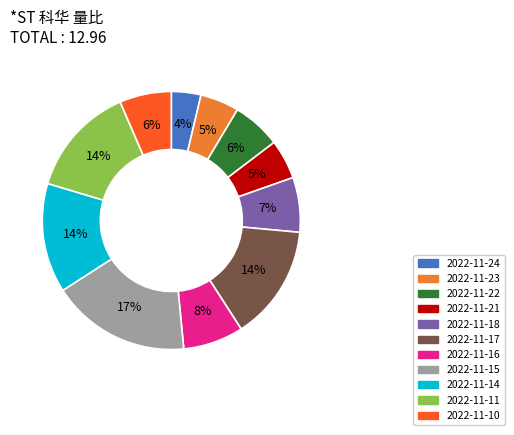

The 2022-11-22 slice represents 6% of the pie. True or false?

True